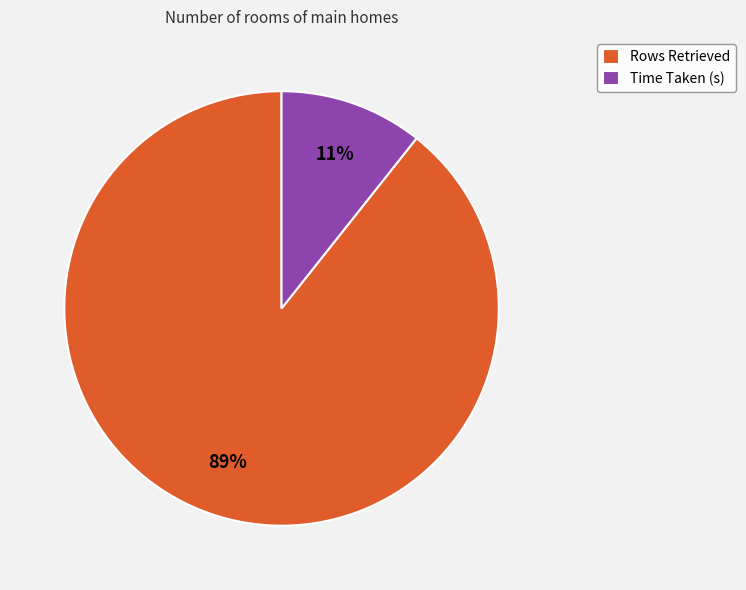

Between Rows Retrieved and Time Taken (s), which is larger?

Rows Retrieved